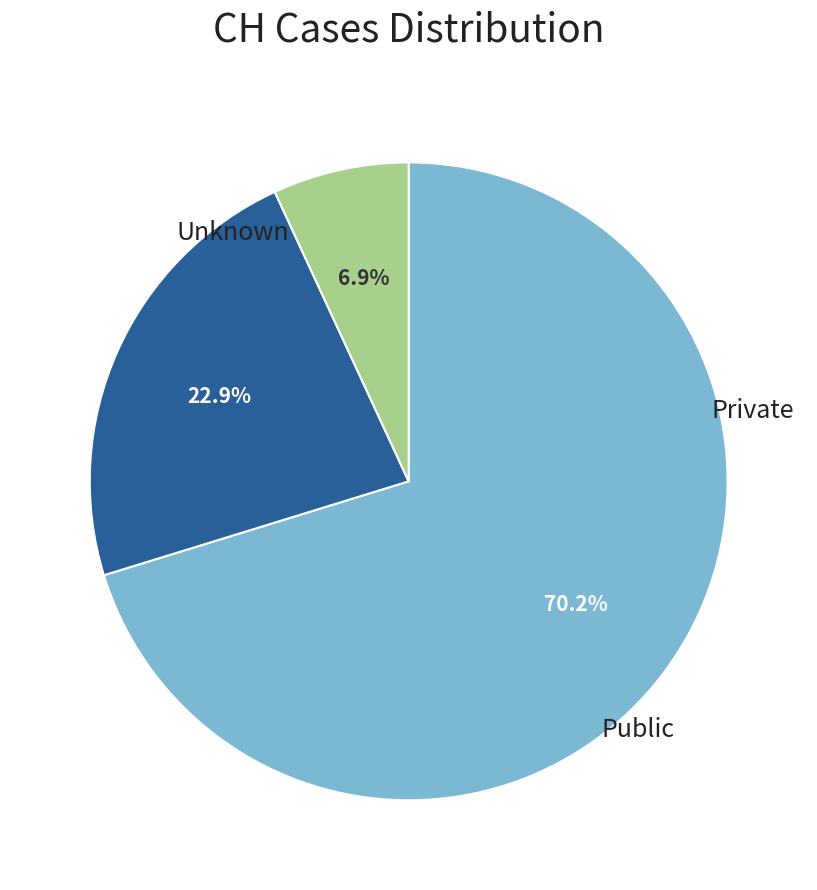

To the nearest percent, what is the average slice percentage?

33%